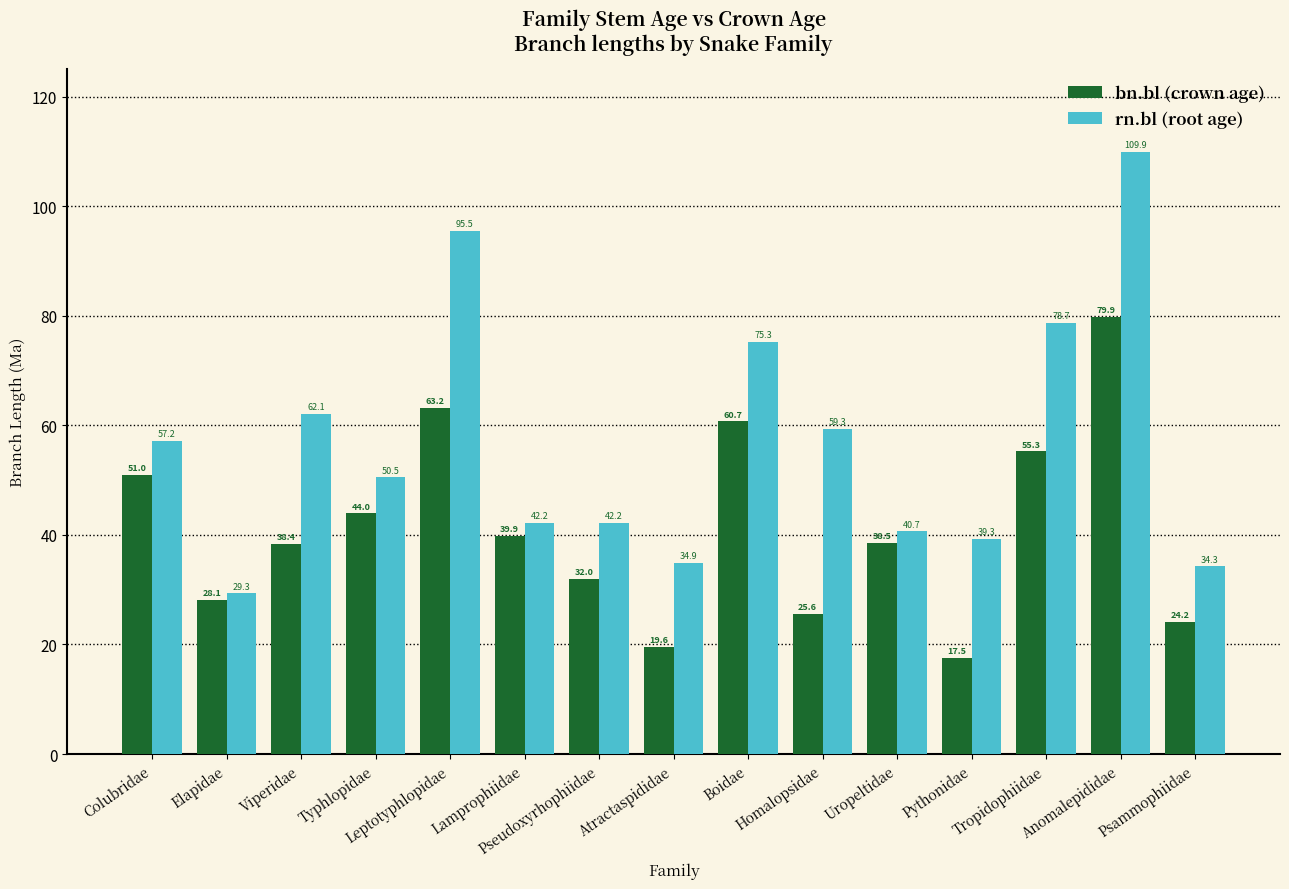

What is the value of the rn.bl (root age) bar at the 3rd from the left?

62.1